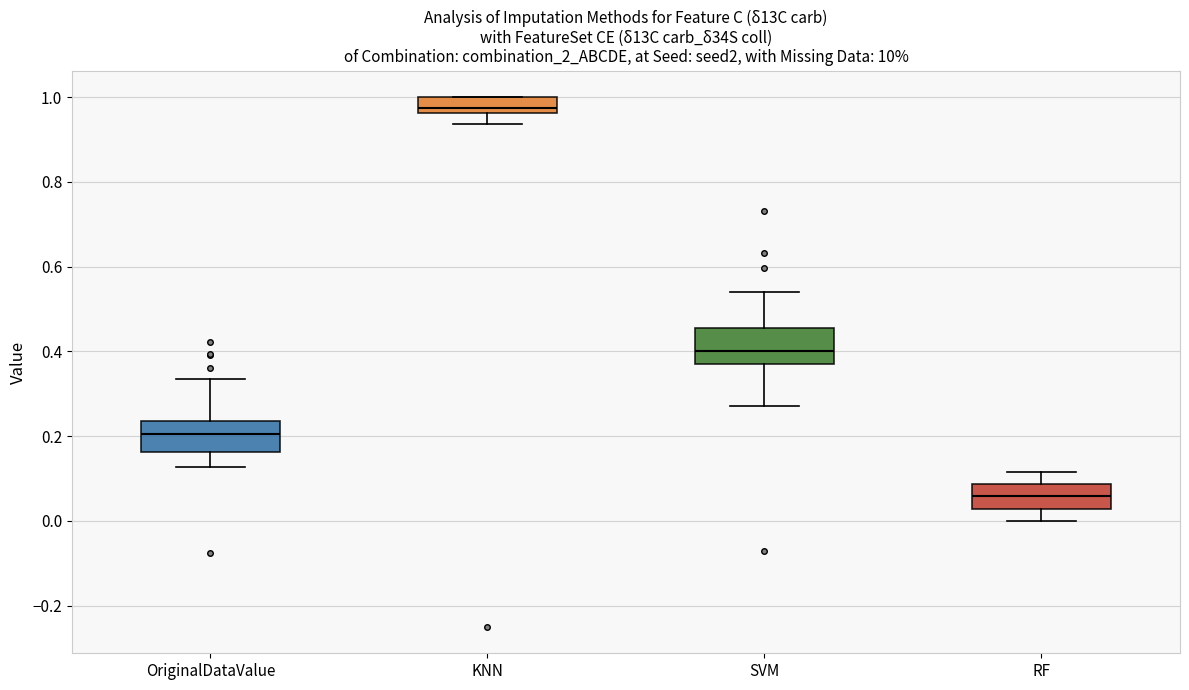

Which box's median line is the highest?

KNN